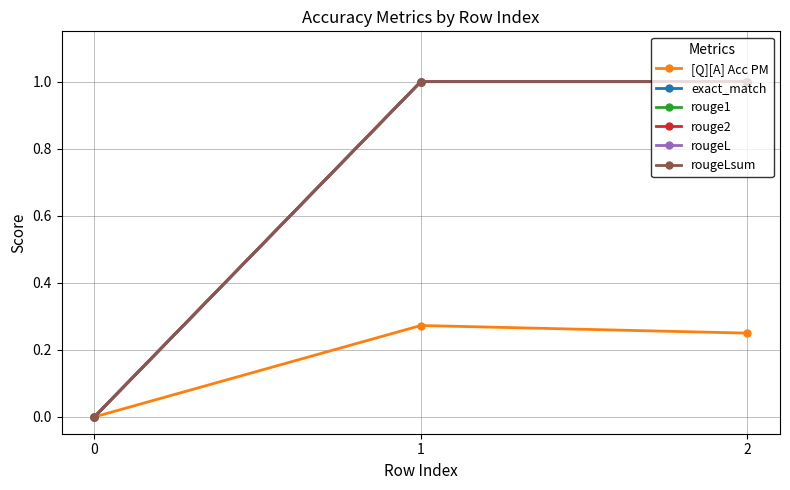

Is it true that rouge1 equals 0.5 at 1?

False